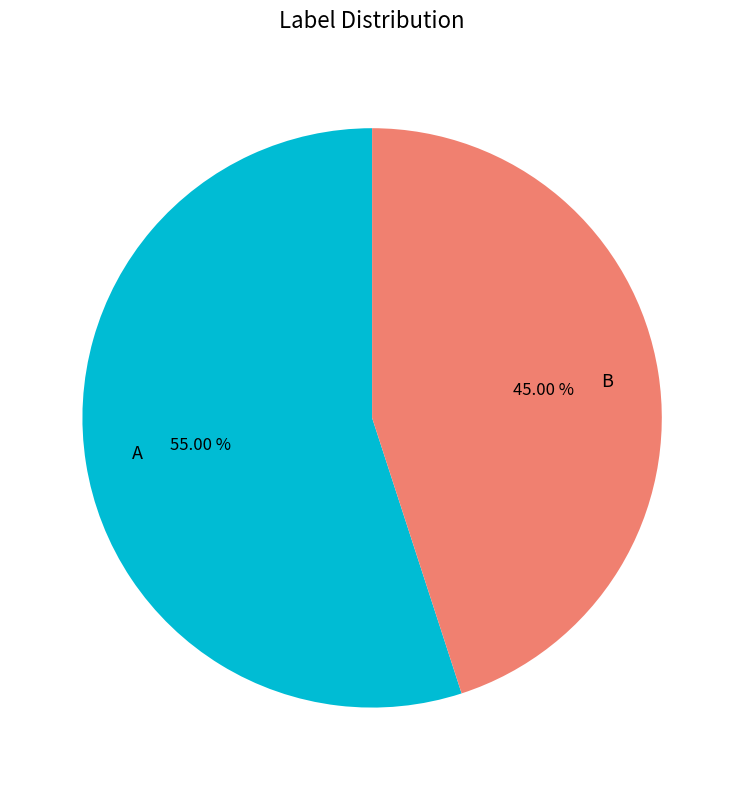

Is B the majority of the pie?

No